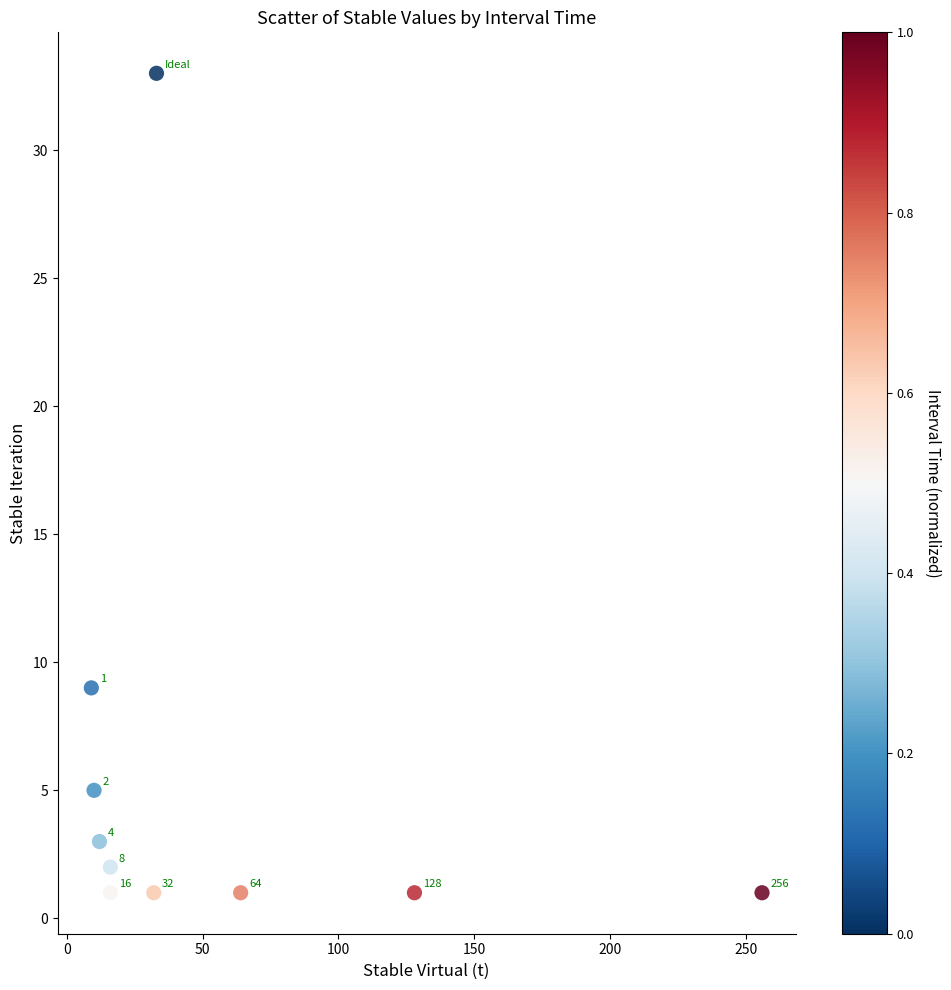

What Y value in the scatter plot is closest to 17?

9